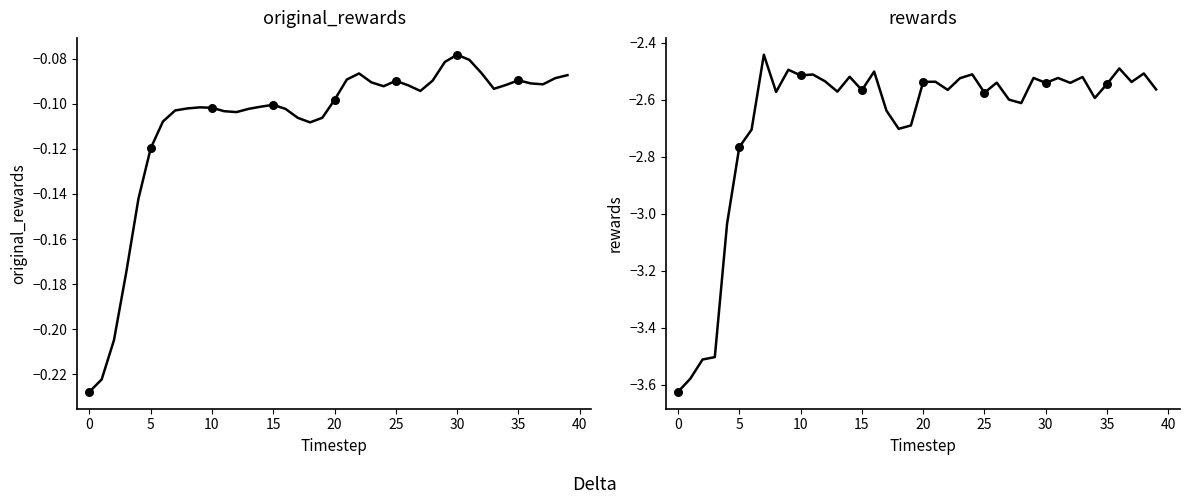

At how many categories does at least one series exceed -2?

40